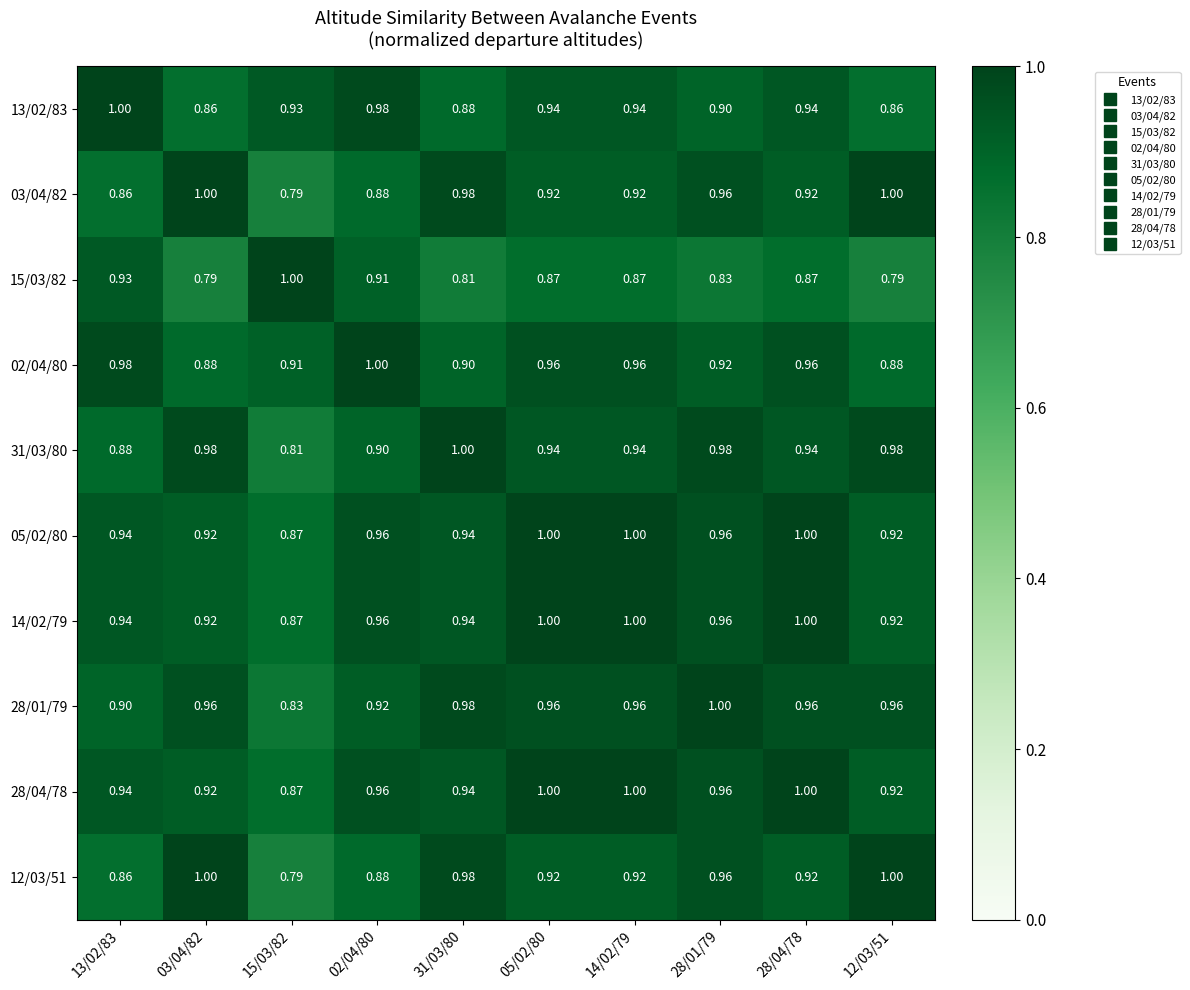

Is the value of 31/03/80 at 03/04/82 greater than the value of 05/02/80 at 05/02/80?

No